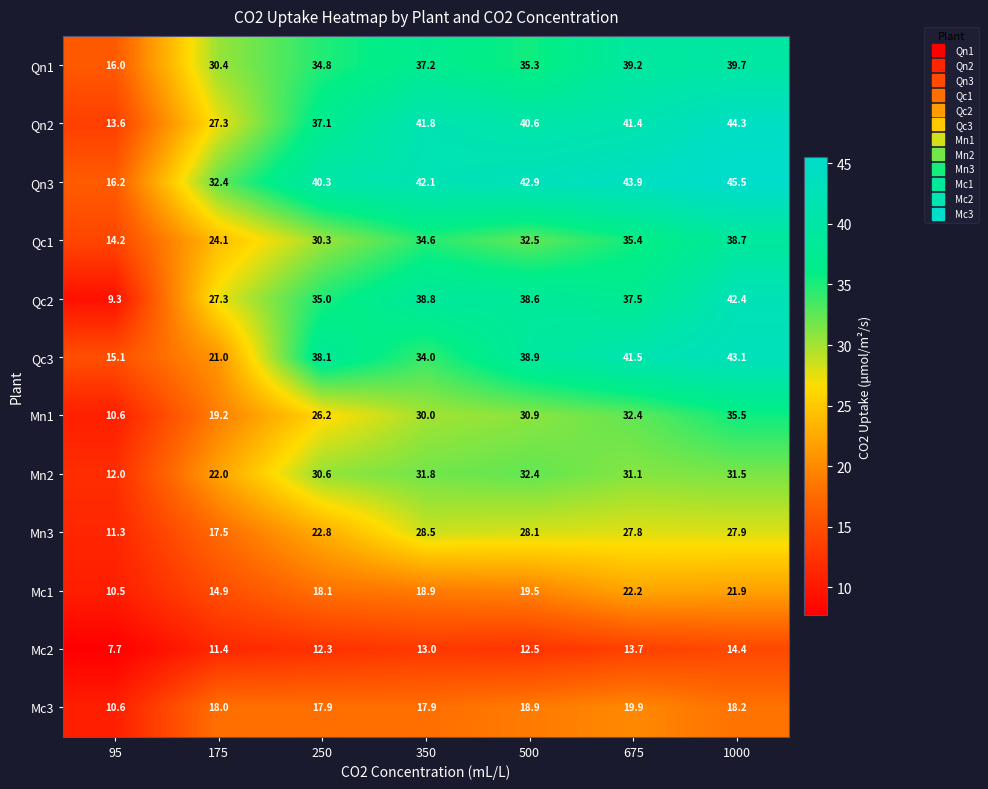

At which category is the sum across all series the highest?

1000